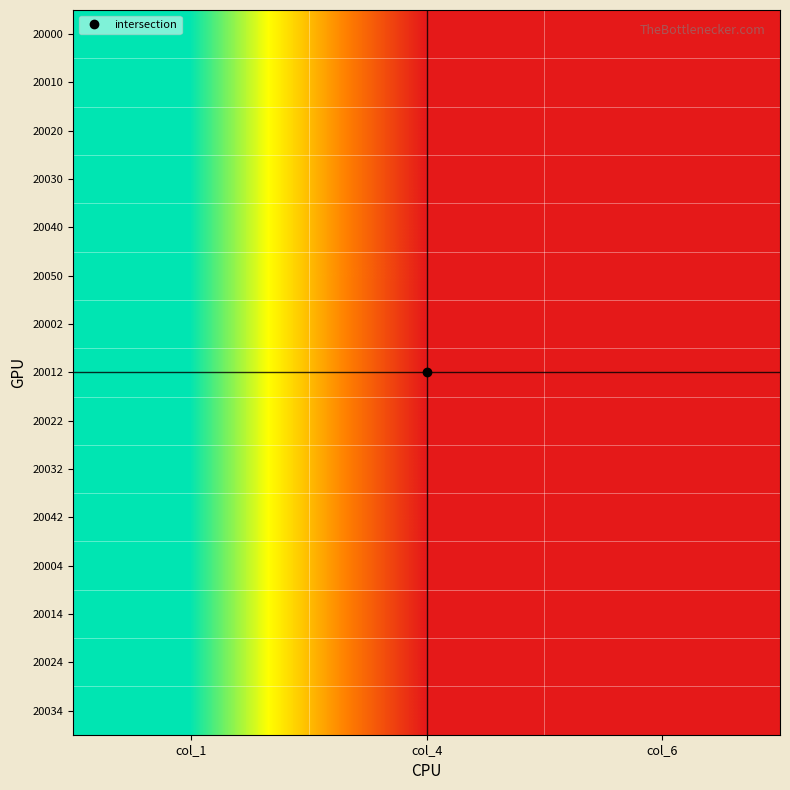

Reading left to right, transcribe all the data shown in this chart.

20000: col_1=1.0	col_4=0.0	col_6=0.0
20010: col_1=1.0	col_4=0.0	col_6=0.0
20020: col_1=1.0	col_4=0.0	col_6=0.0
20030: col_1=1.0	col_4=0.0	col_6=0.0
20040: col_1=1.0	col_4=0.0	col_6=0.0
20050: col_1=1.0	col_4=0.0	col_6=0.0
20002: col_1=1.0	col_4=0.0	col_6=0.0
20012: col_1=1.0	col_4=0.0	col_6=0.0
20022: col_1=1.0	col_4=0.0	col_6=0.0
20032: col_1=1.0	col_4=0.0	col_6=0.0
20042: col_1=1.0	col_4=0.0	col_6=0.0
20004: col_1=1.0	col_4=0.0	col_6=0.0
20014: col_1=1.0	col_4=0.0	col_6=0.0
20024: col_1=1.0	col_4=0.0	col_6=0.0
20034: col_1=1.0	col_4=0.0	col_6=0.0